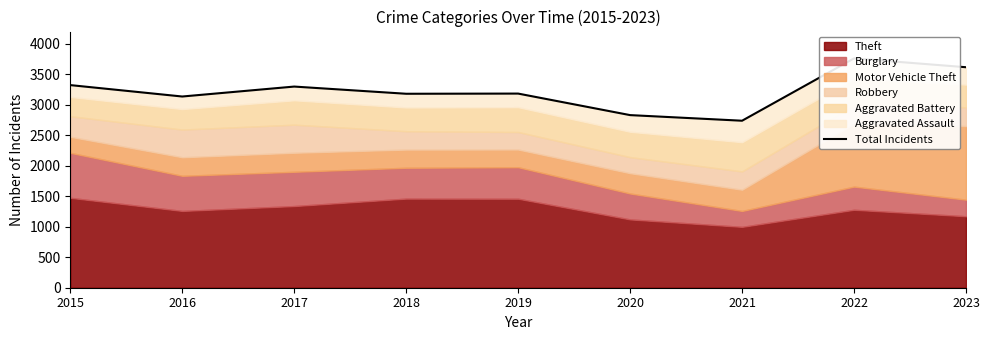

Where does the data first go above 3183?

2015